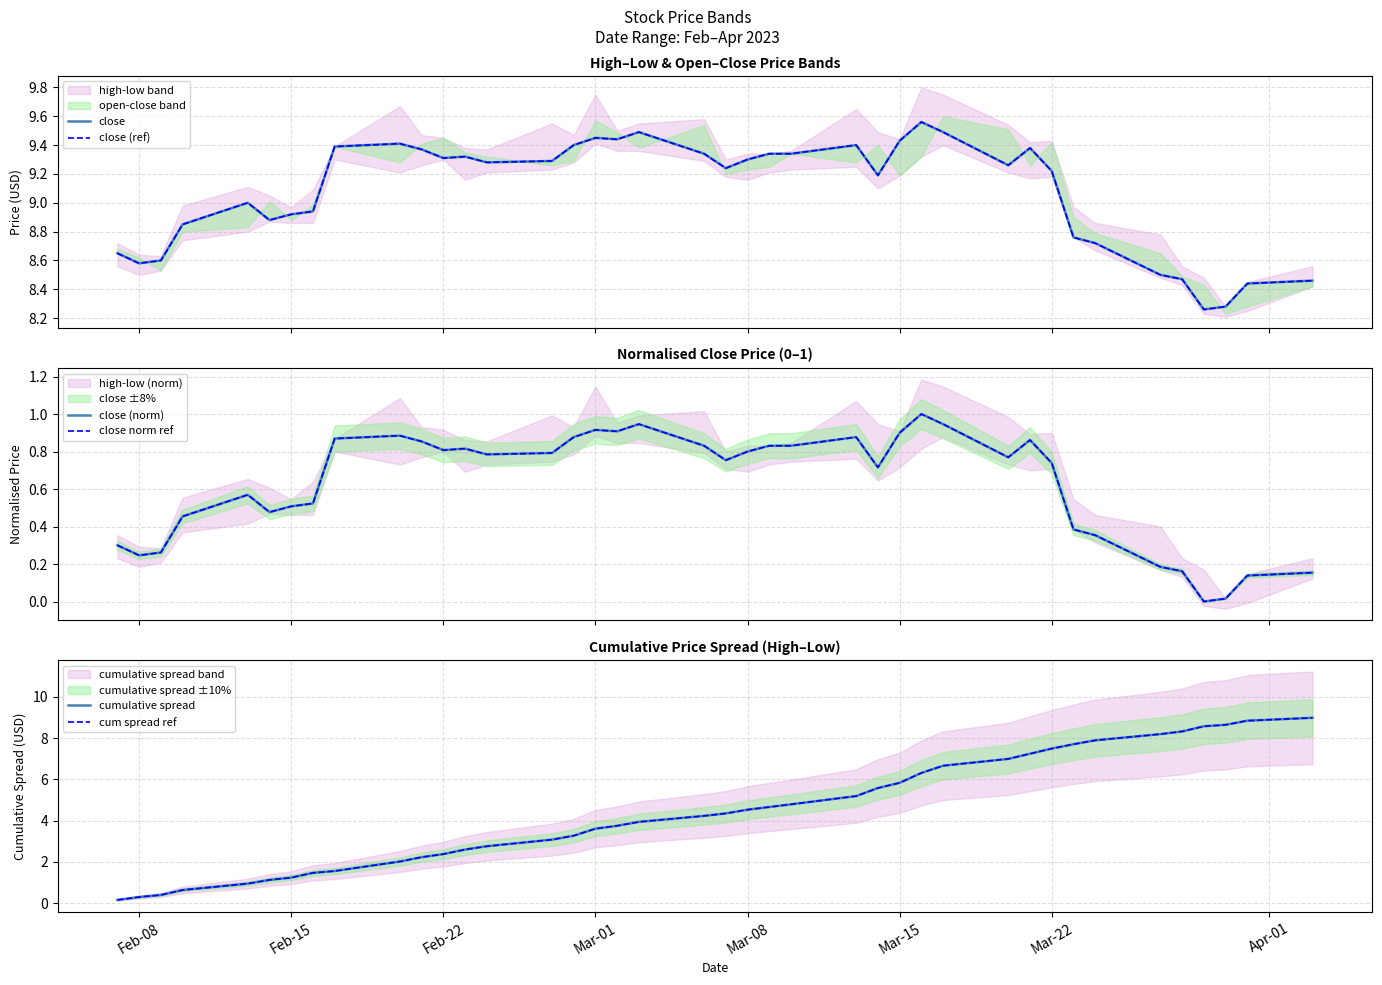

How many interior local peaks does the close series have?

8